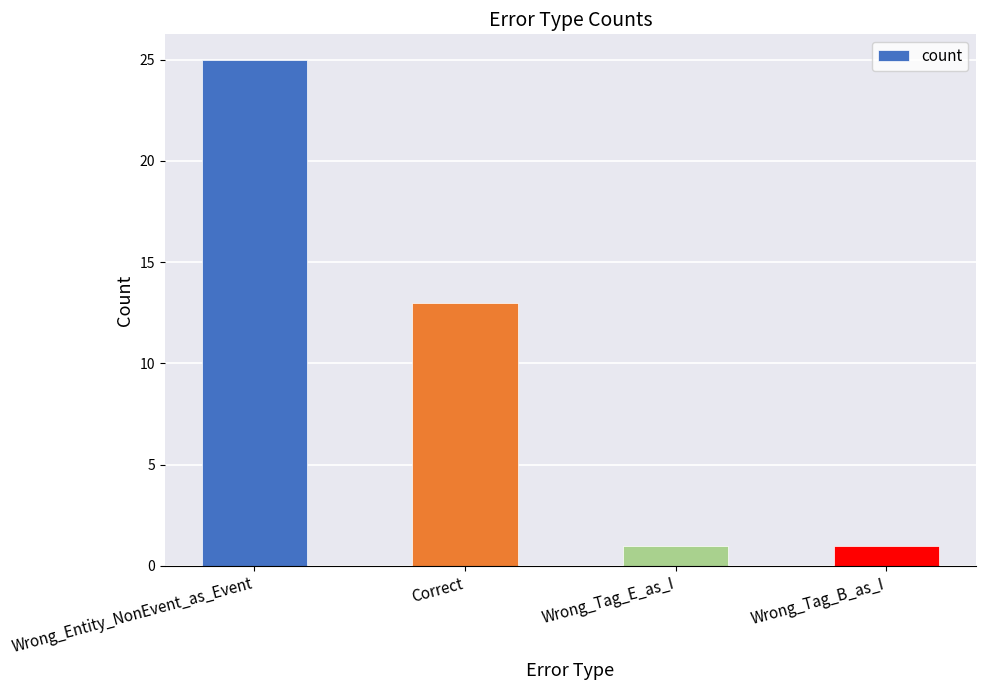

What is the change in value from Wrong_Entity_NonEvent_as_Event to Wrong_Tag_E_as_I?

-24